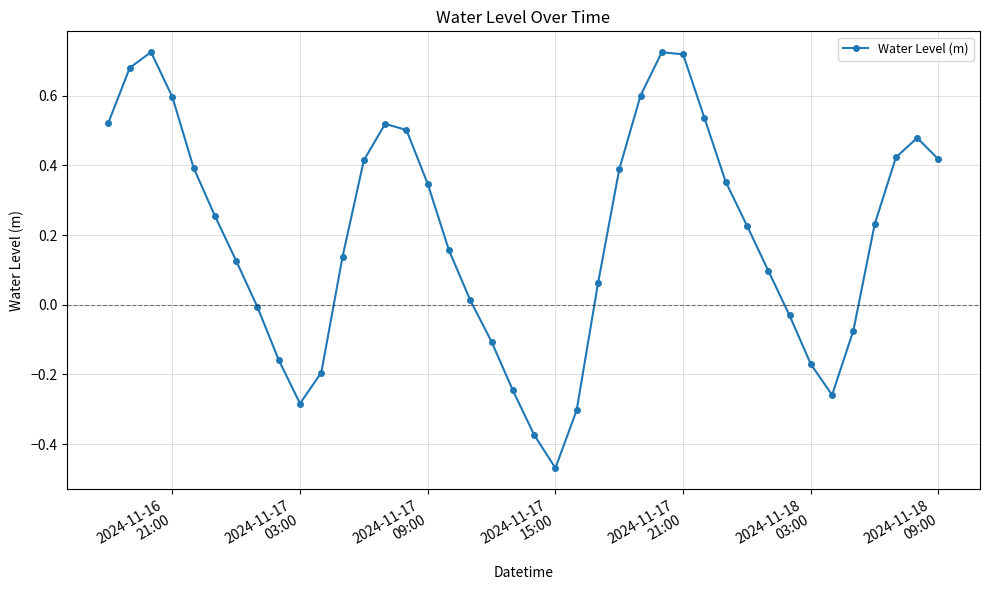

What is the value of the 4th point from the left?

0.6